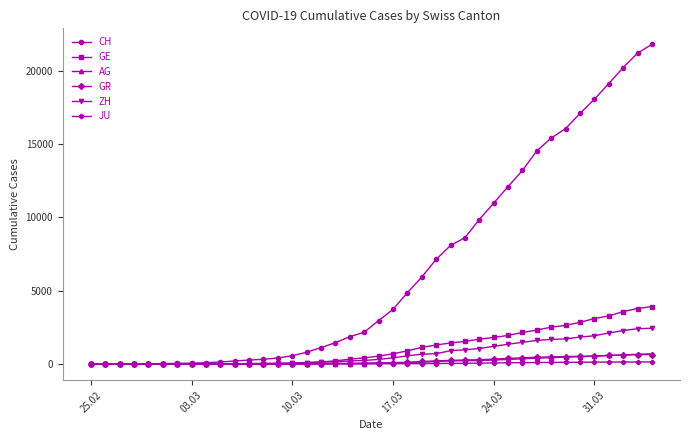

Count the number of categories in the chart.

40